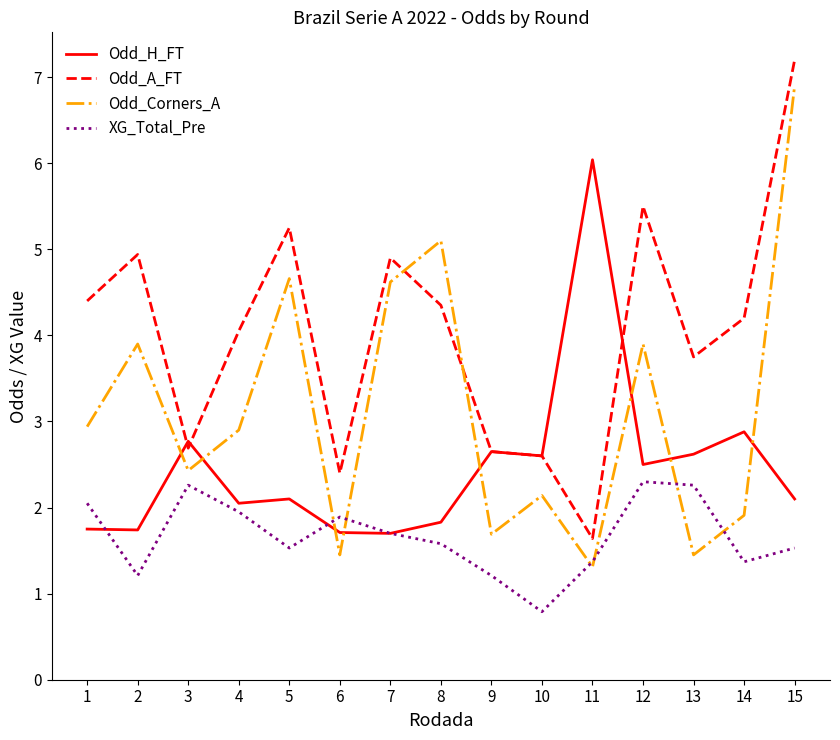

At 2, list the series in order from largest to smallest.

Odd_A_FT, Odd_Corners_A, Odd_H_FT, XG_Total_Pre